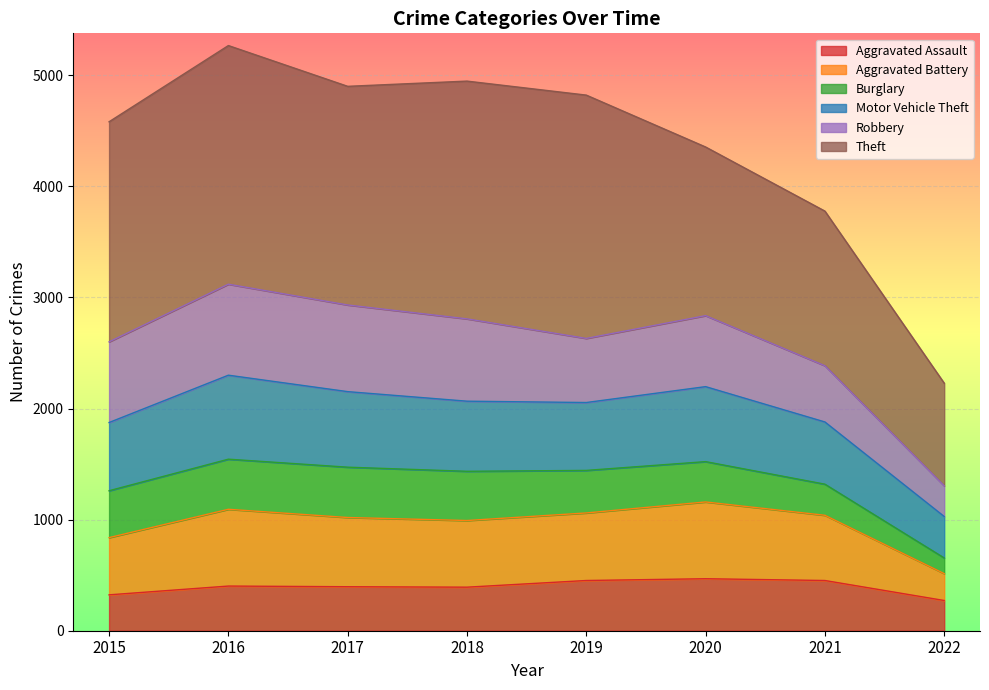

At which label does Aggravated Assault reach its minimum?

2022